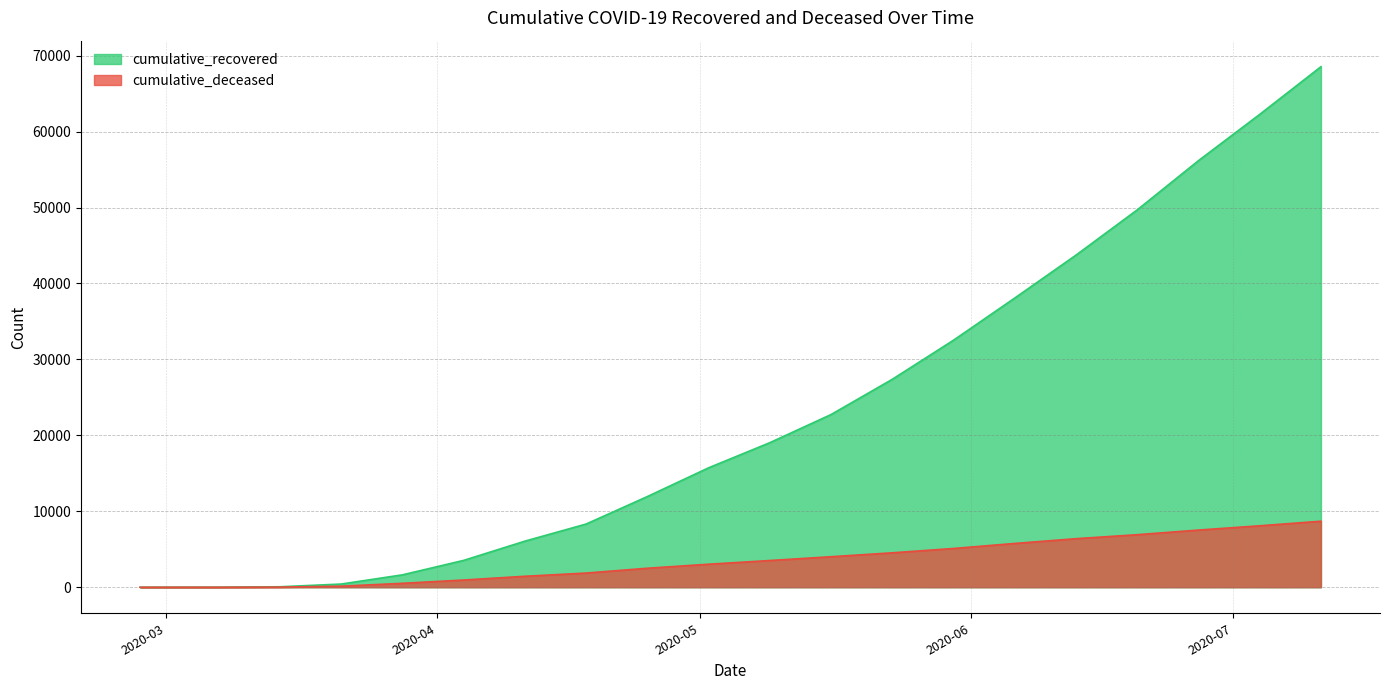

What is the difference between the second highest and minimum values in the cumulative_deceased series?

8093